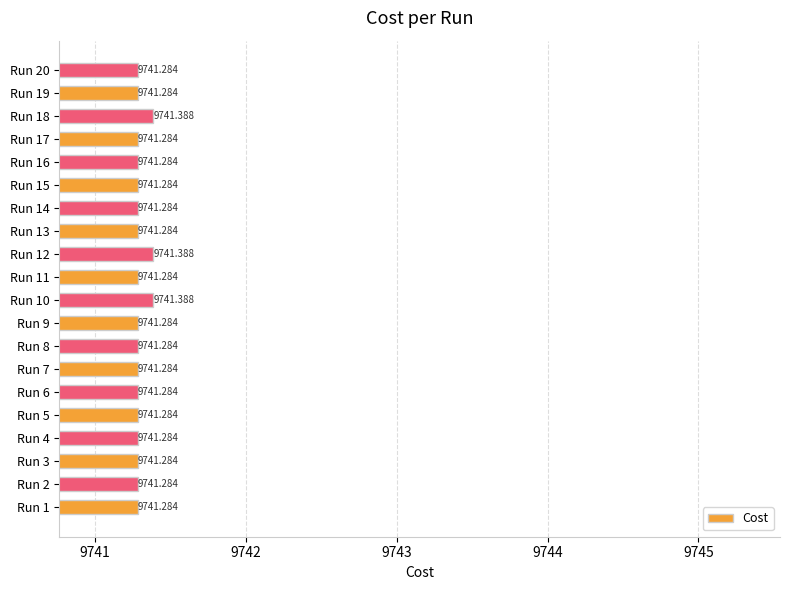

What is the difference between the maximum and minimum values?

0.1